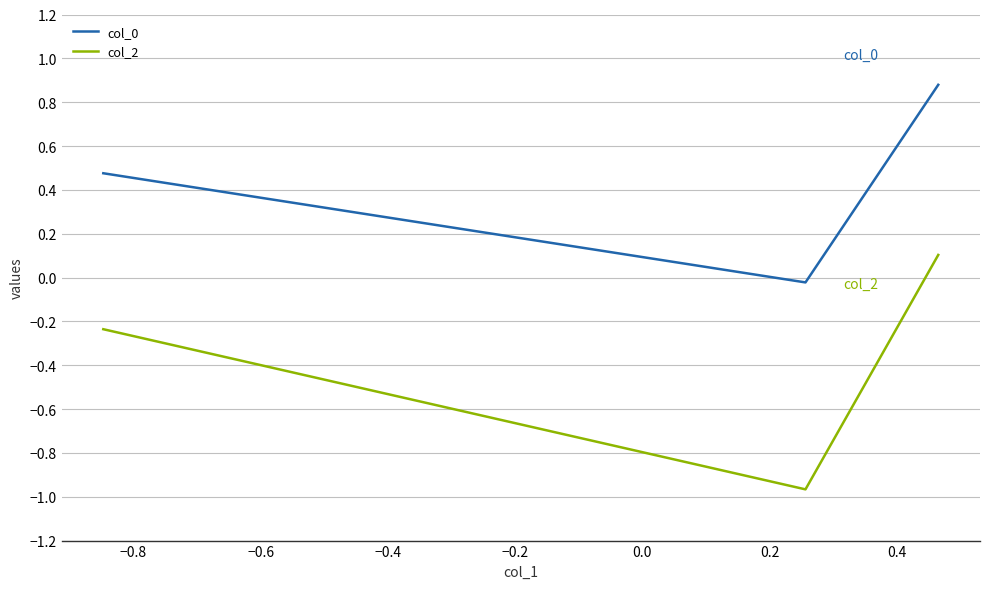

What is the average value of the col_2 series?

-0.4